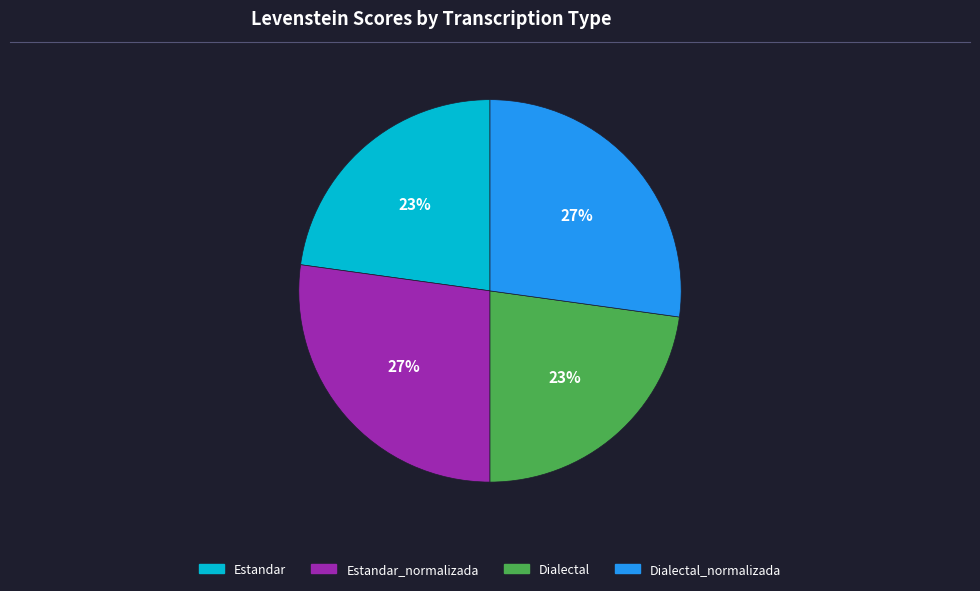

To the nearest percent, what is the difference between the largest and smallest slice percentages?

4%